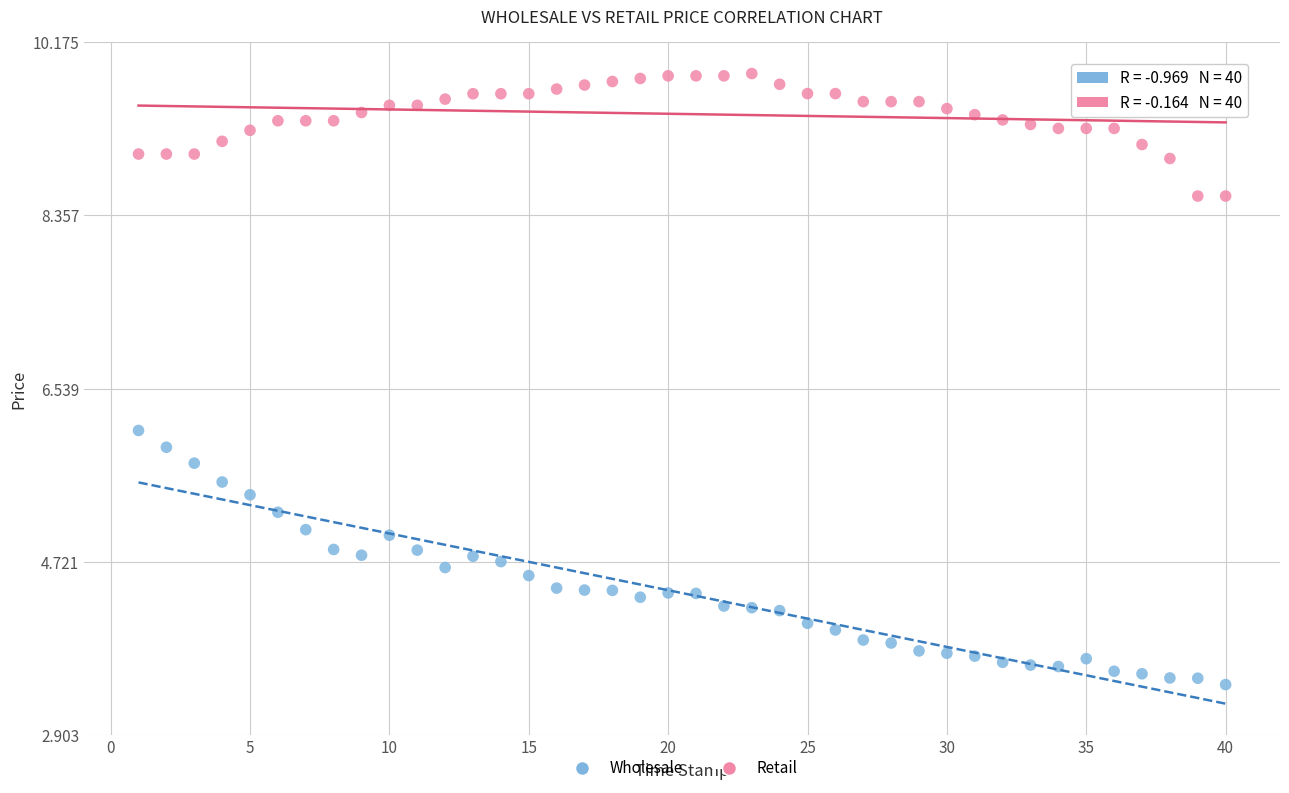

Which series contains the highest Y value?

Retail